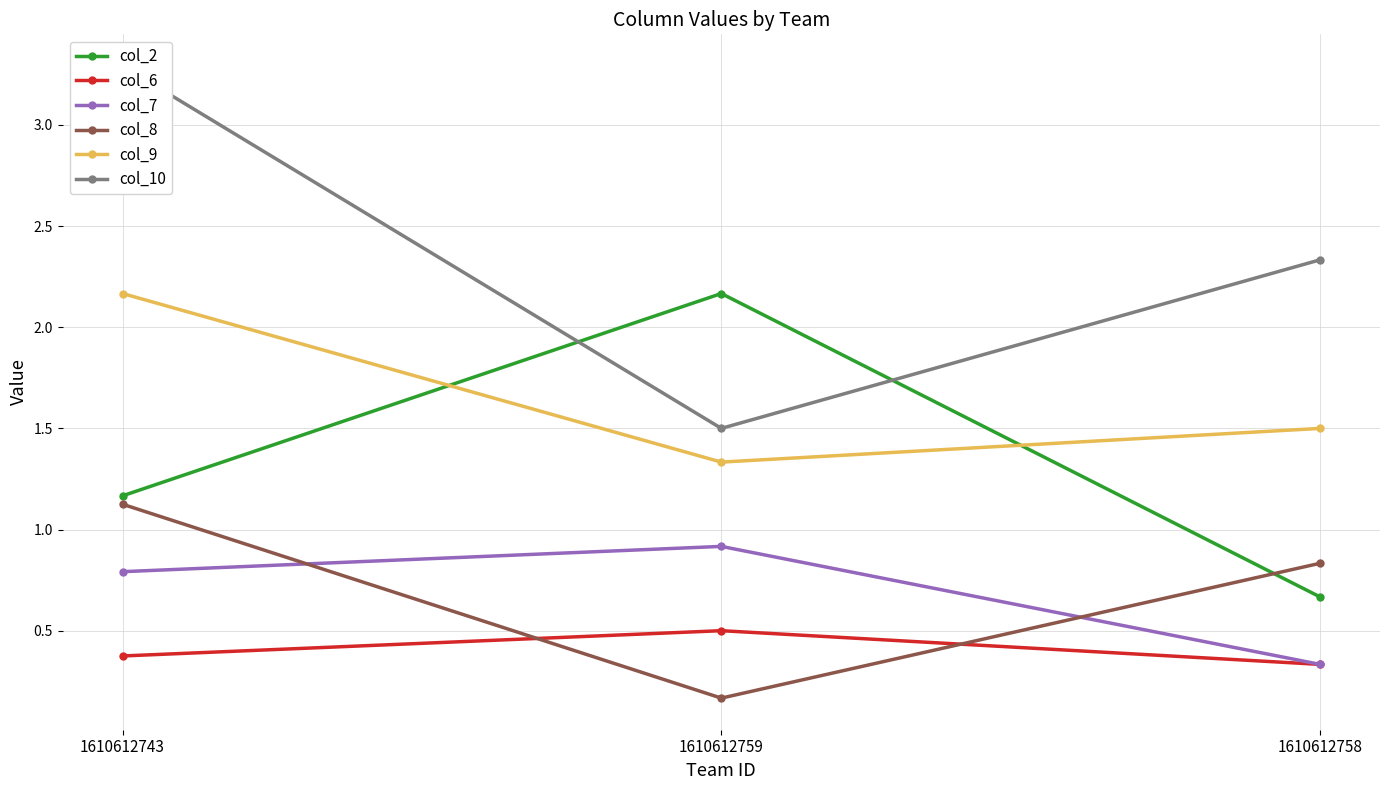

At which category does the chart reach its minimum across all series?

1610612759